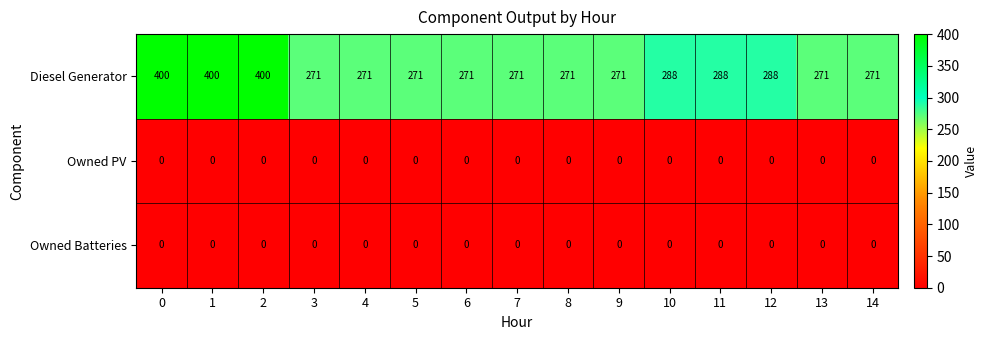

What is the sum of the Diesel Generator values at 12 and 5?

559